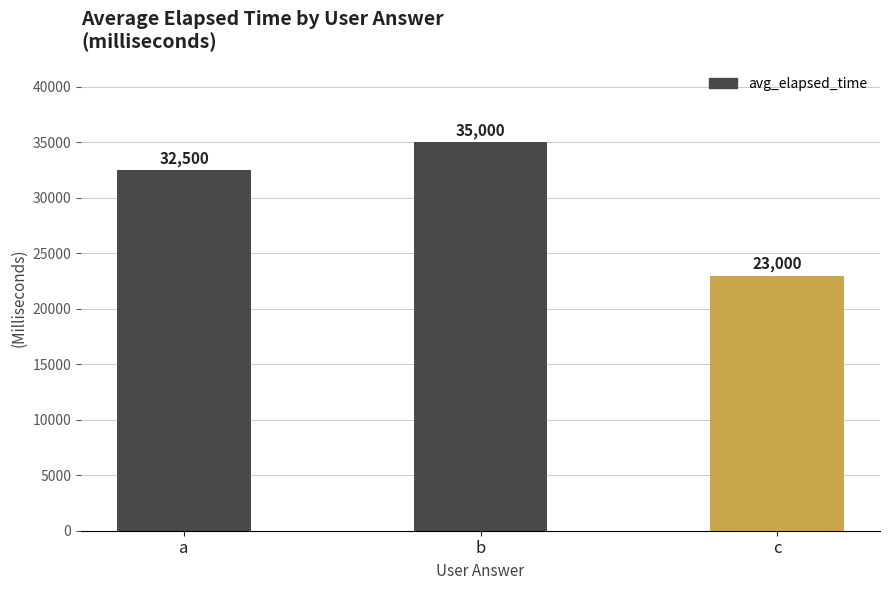

Which label corresponds to the largest value in the chart?

b